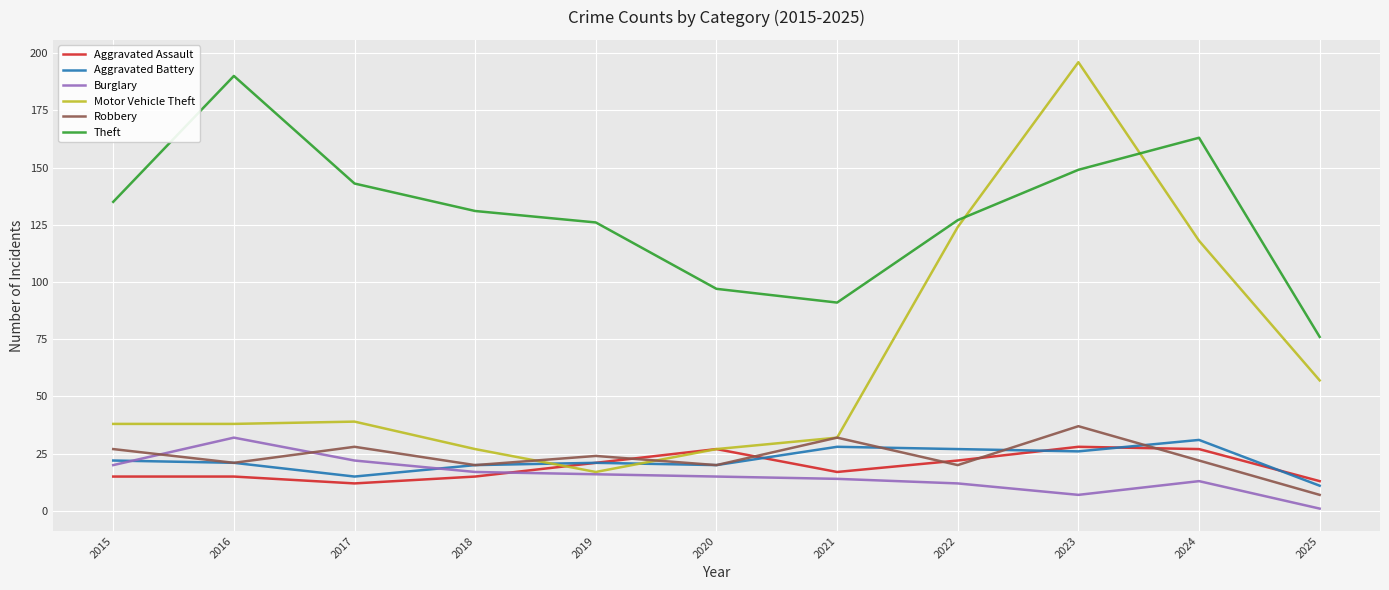

Which series has the largest total across all categories?

Theft